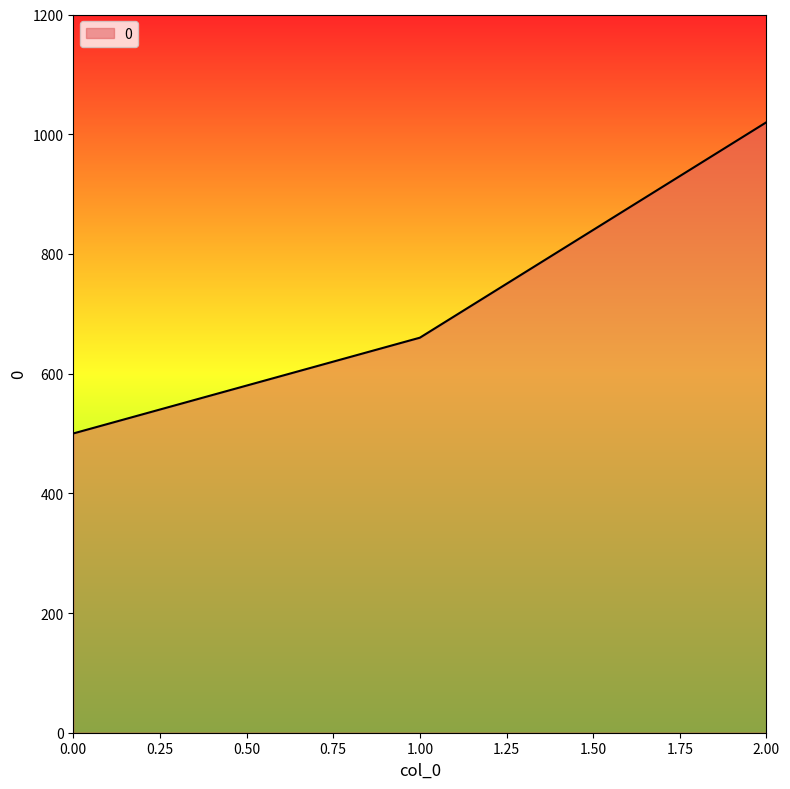

Approximately how many times larger is the value at 1.00 compared to 0.00?

1.3